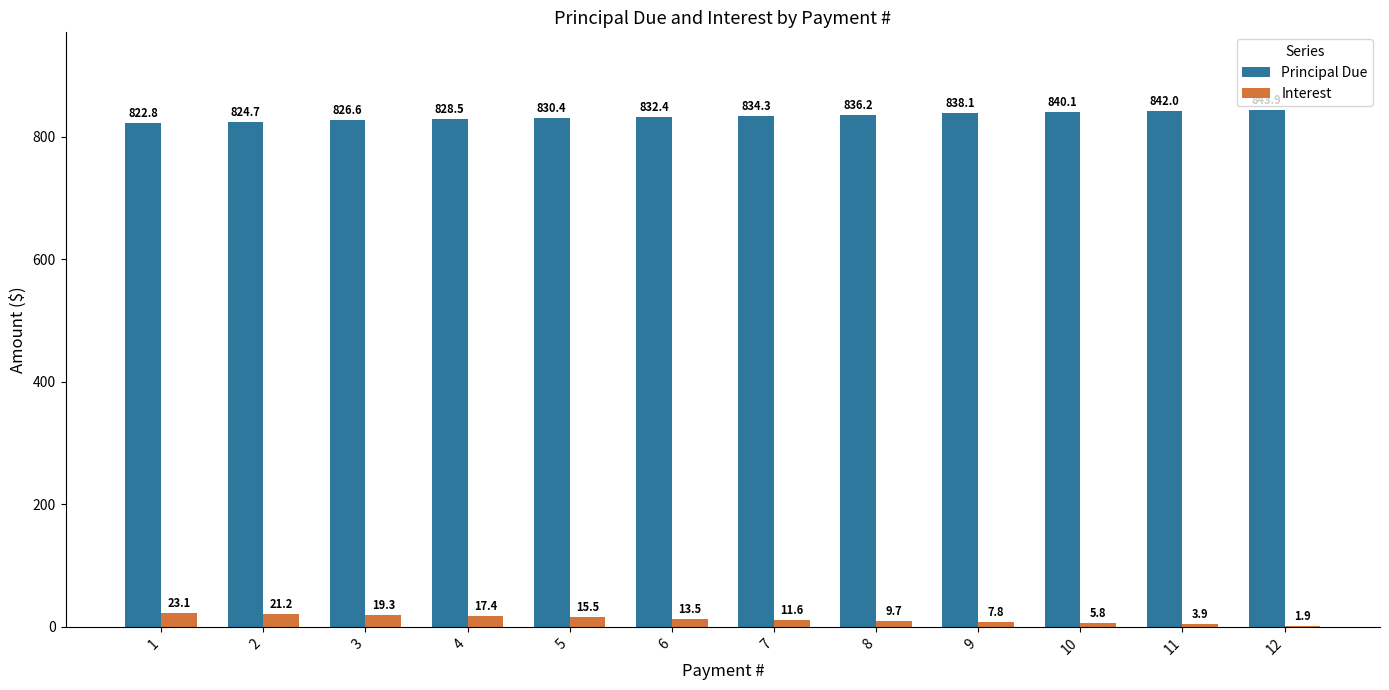

Which label corresponds to the largest value in the chart?

12